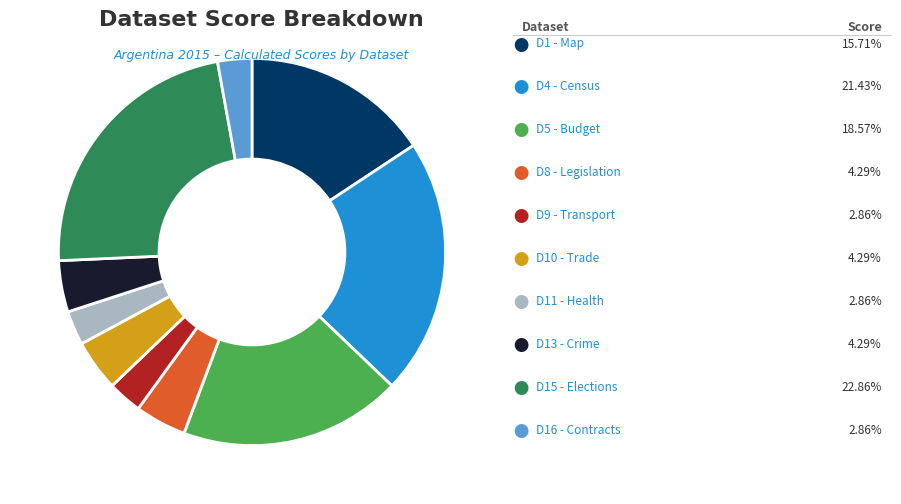

Is there any slice that represents more than half of the pie?

No